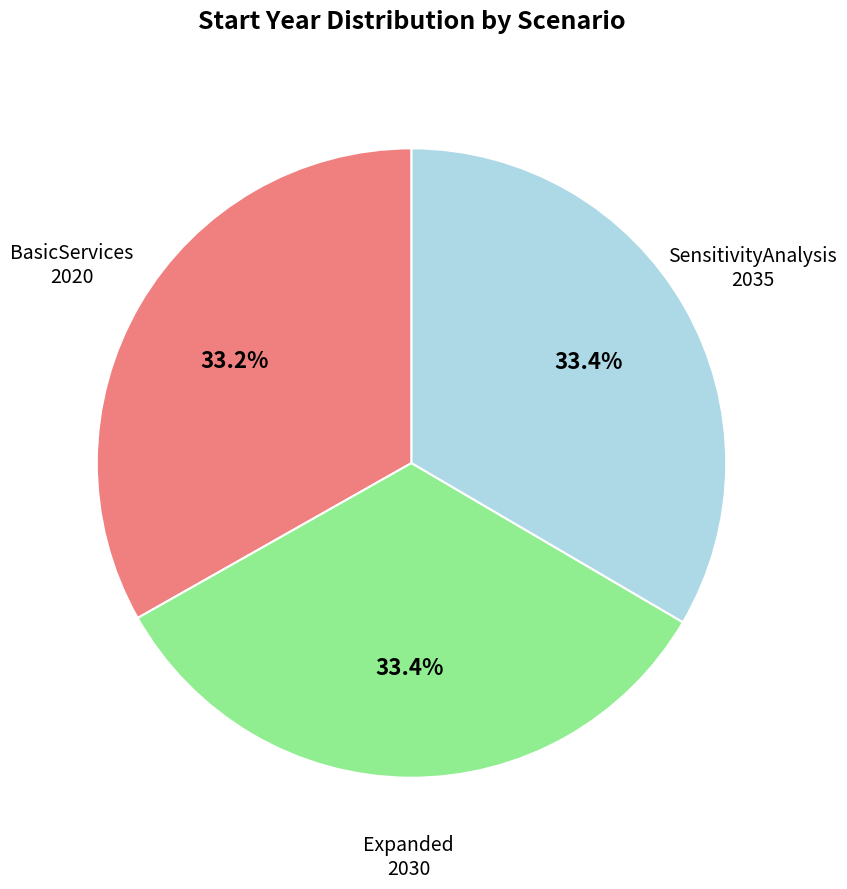

Is there any slice that represents more than half of the pie?

No